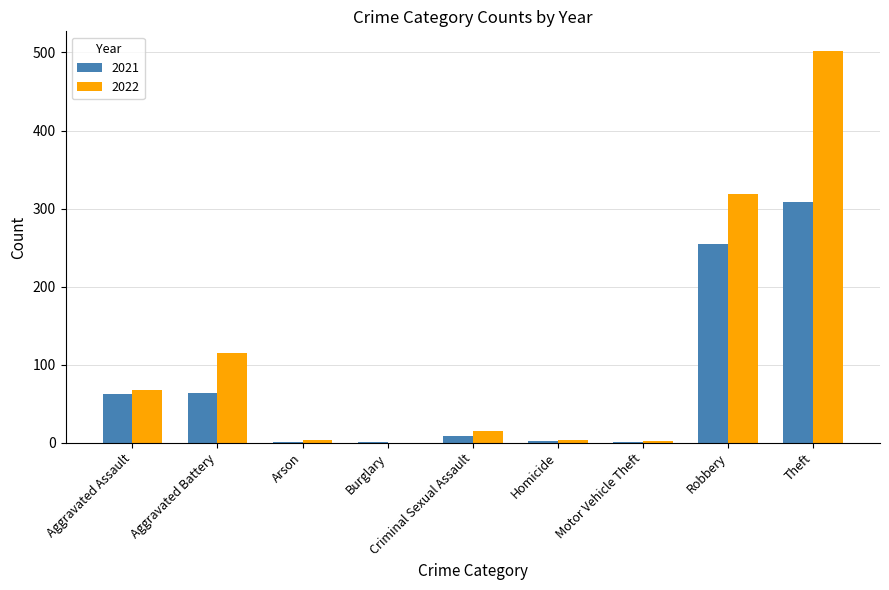

Which series has the largest total across all categories?

2022